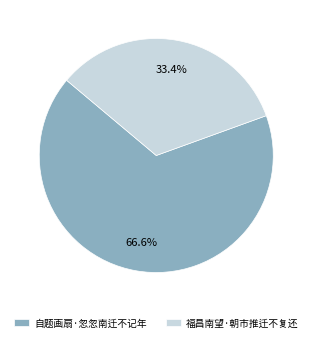

To the nearest percent, what is the difference between the largest and smallest slice percentages?

33%